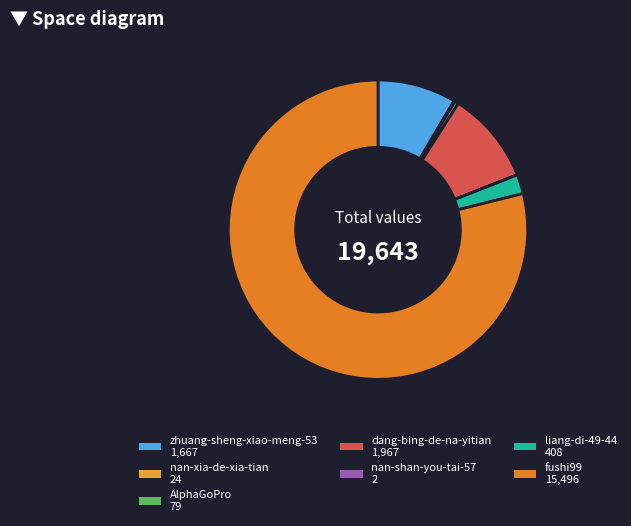

What is the change in value from dang-bing-de-na-yitian to liang-di-49-44?

-1559